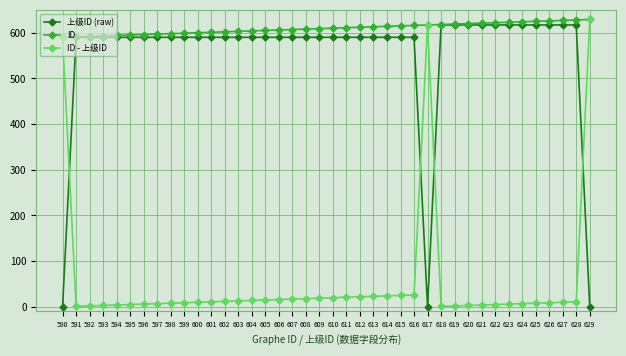

Where is ID - 上级ID nearest to the value 315?

590